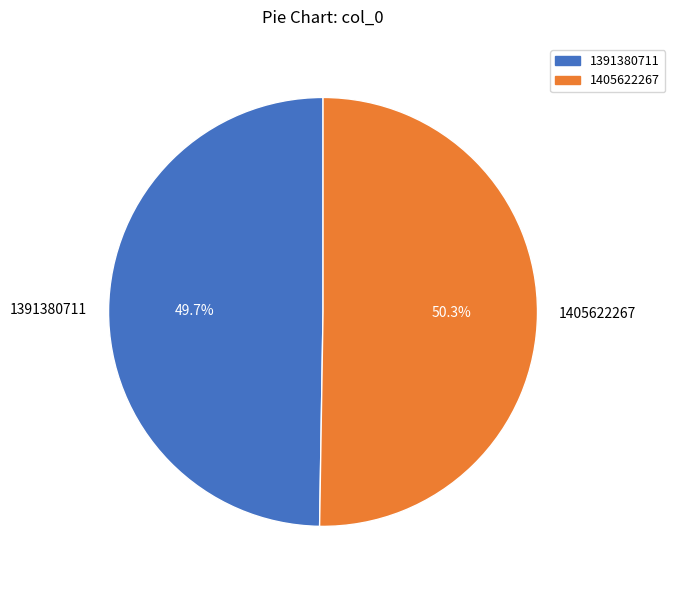

Is there a majority slice in this chart?

Yes